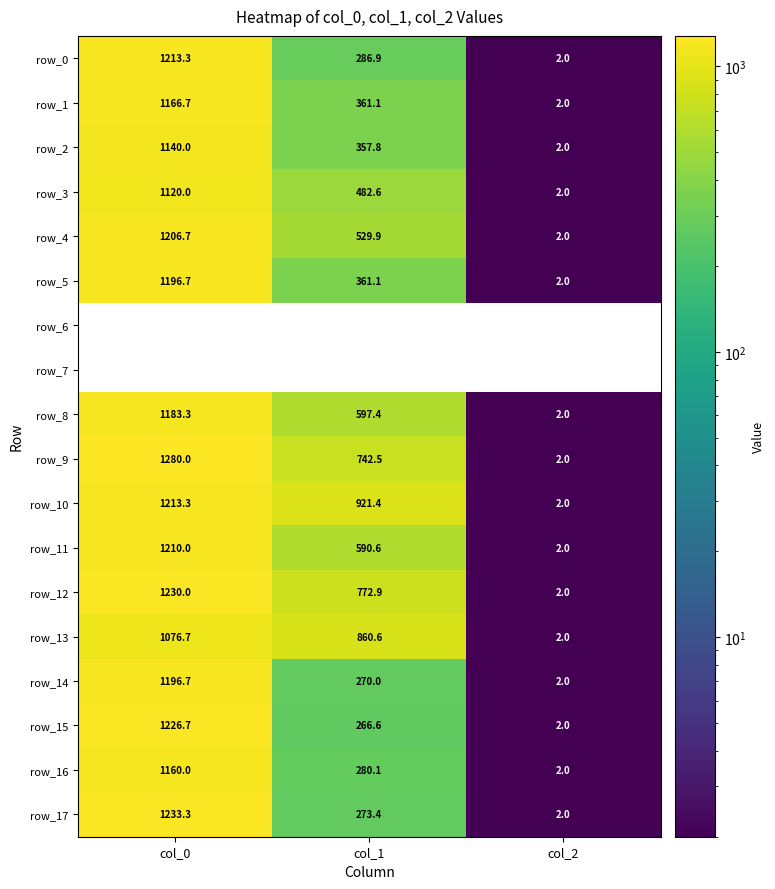

Rank the categories by row_11 value from lowest to highest.

col_2, col_1, col_0